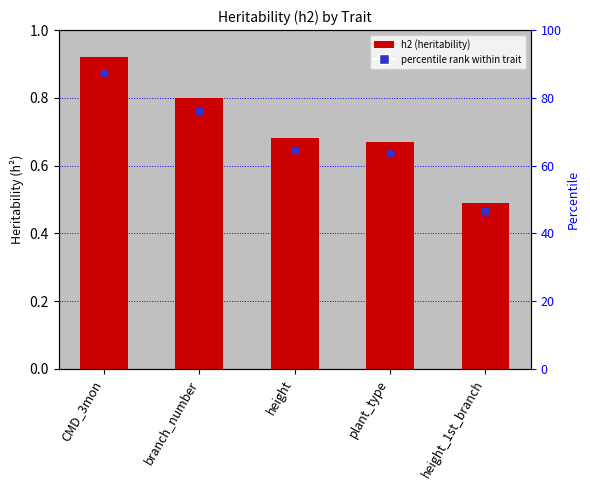

What is the sum of the values at CMD_3mon and plant_type?

1.6